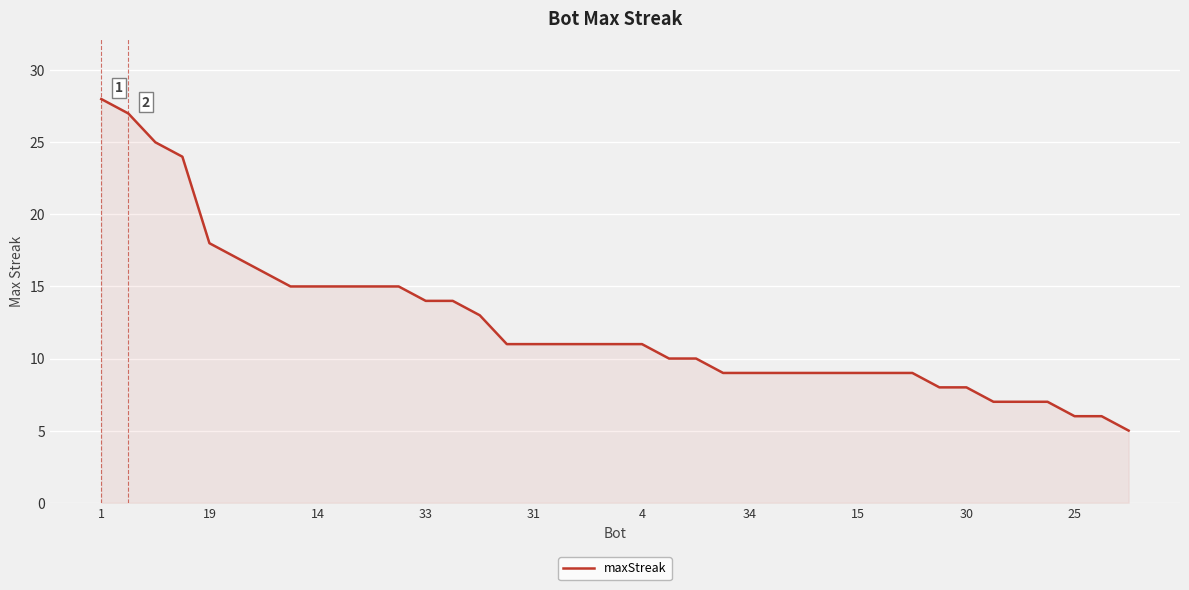

What is the smallest value displayed?

5